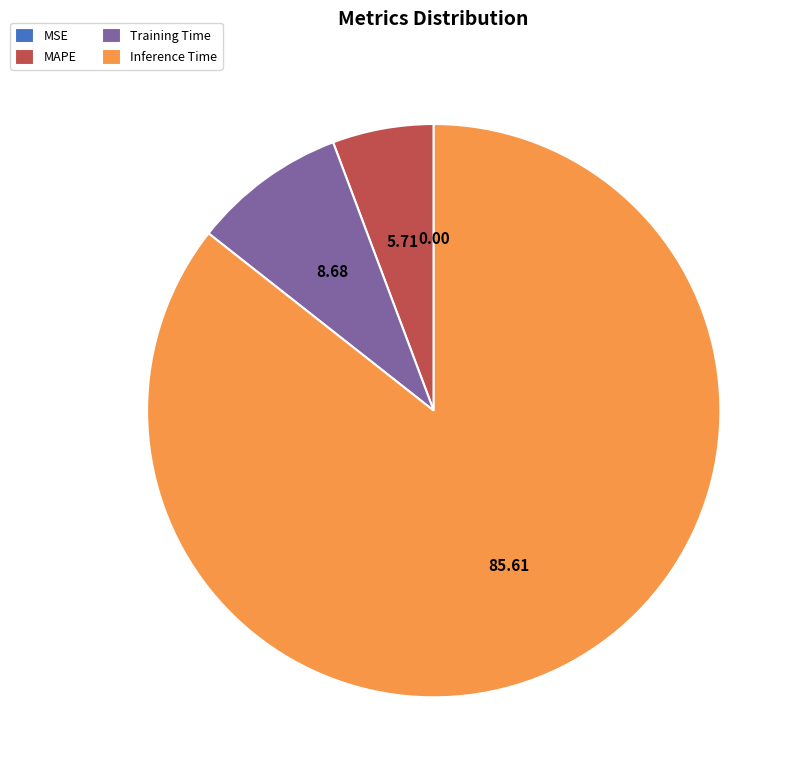

What is the ratio of the value at Inference Time to the value at Training Time?

9.9